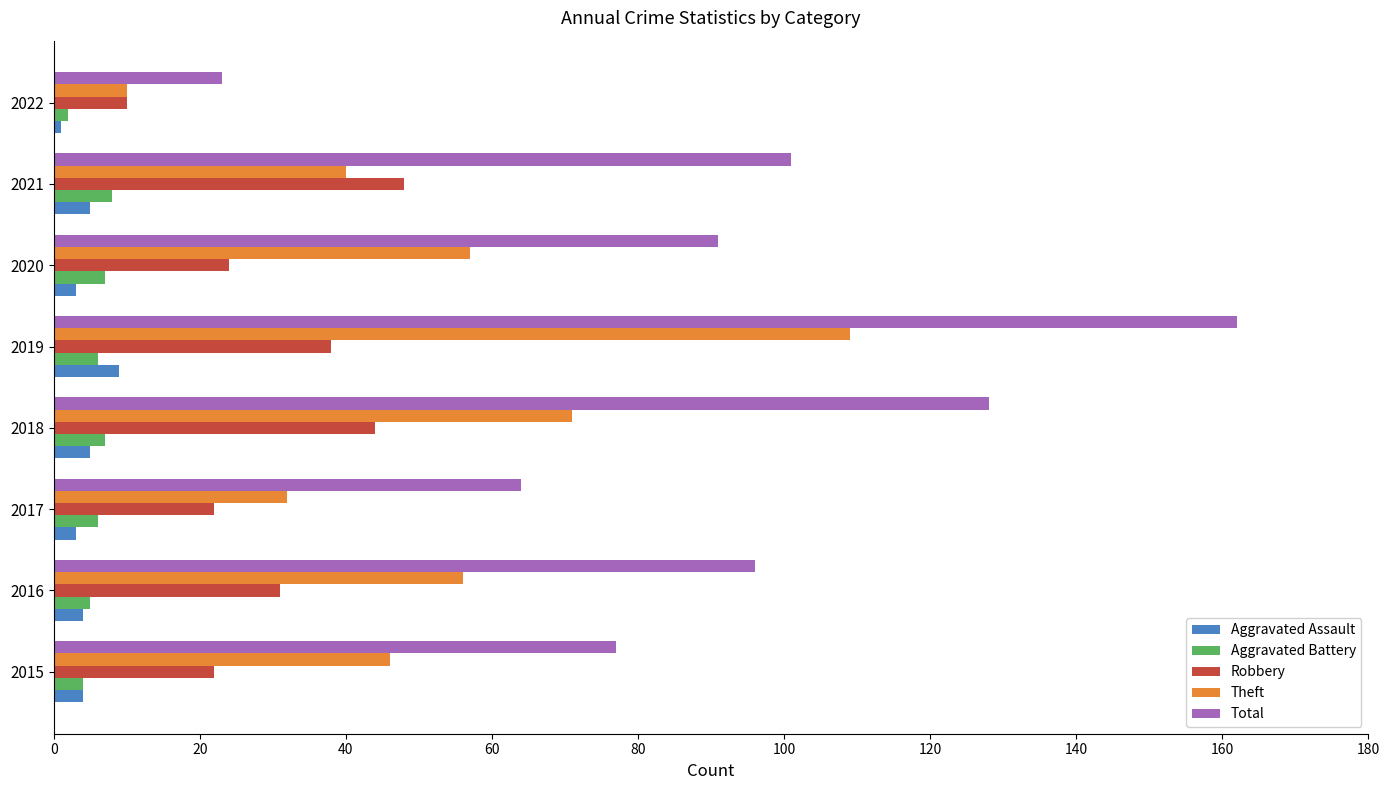

Which series has the widest spread of values?

Total